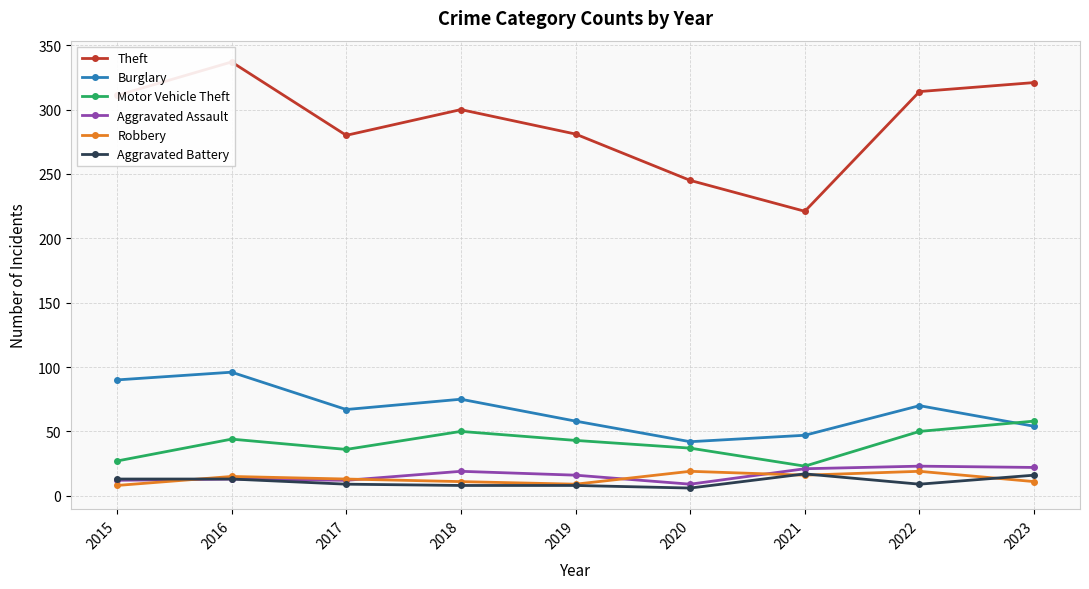

At which category is the sum across all series the highest?

2016